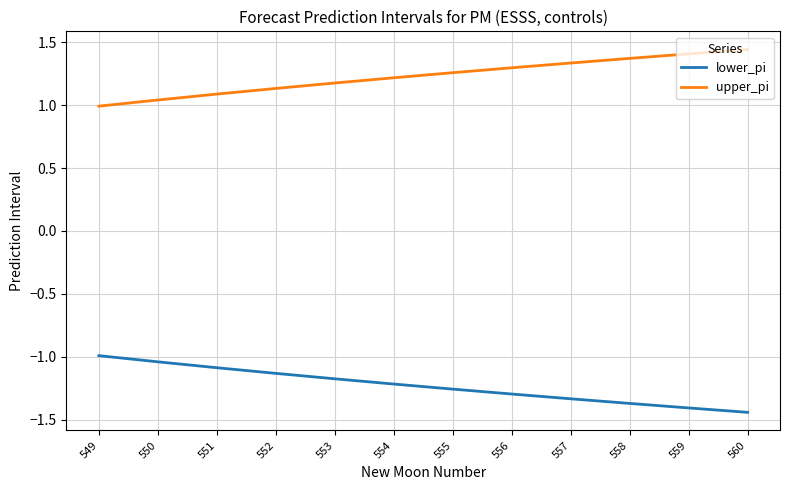

How many distinct data groups are displayed?

2